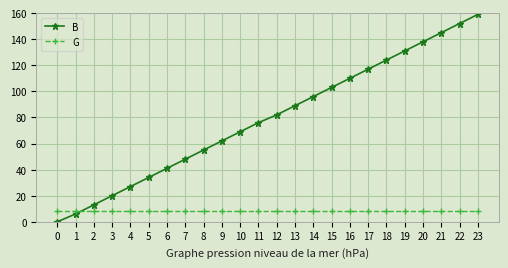

What is the difference between the maximum and minimum values in the B series?

159